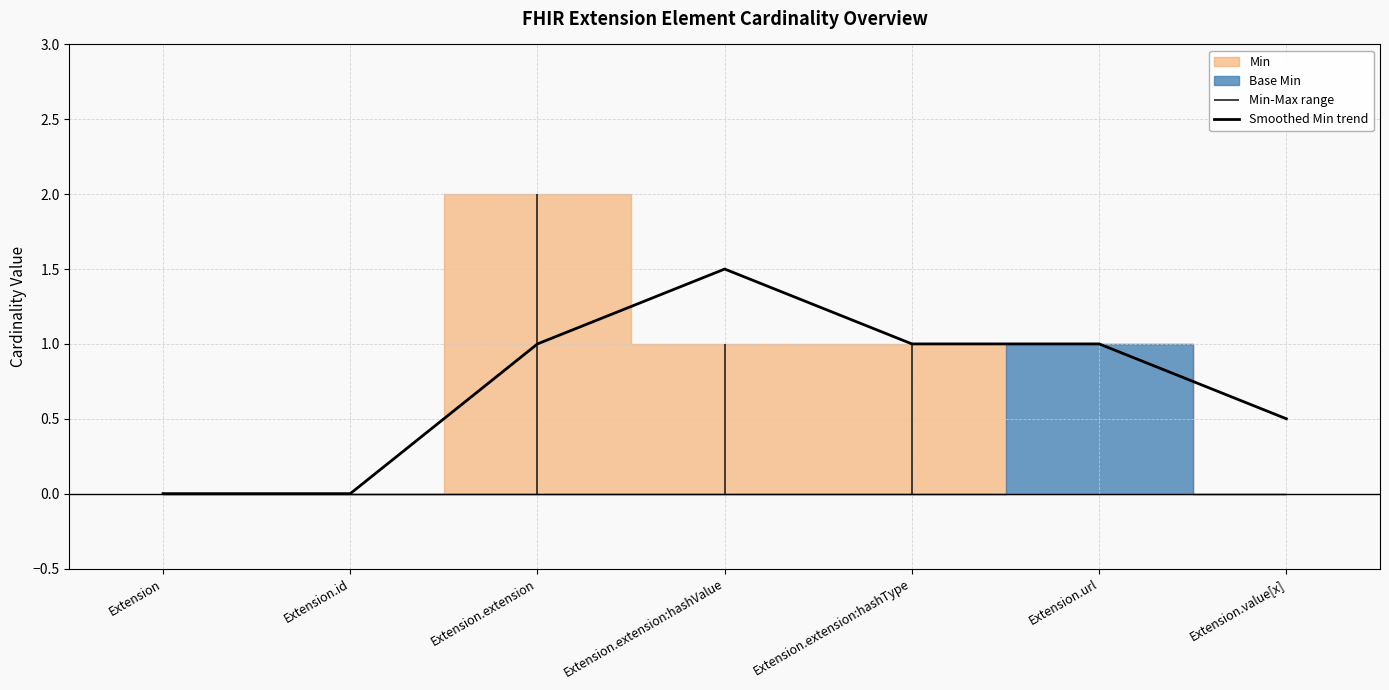

True or false: Base Min and Min cross at least once.

False